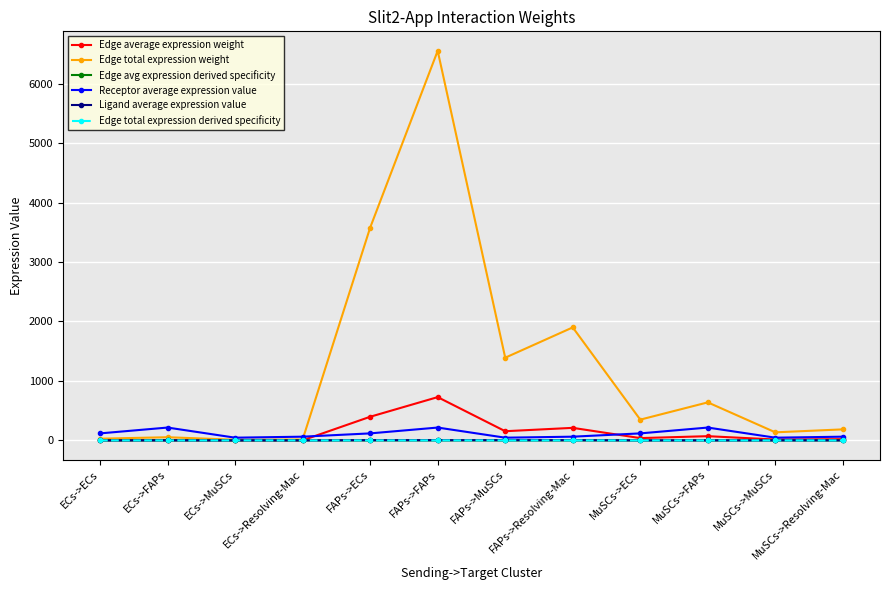

Which series has the largest total across all categories?

Edge total expression weight